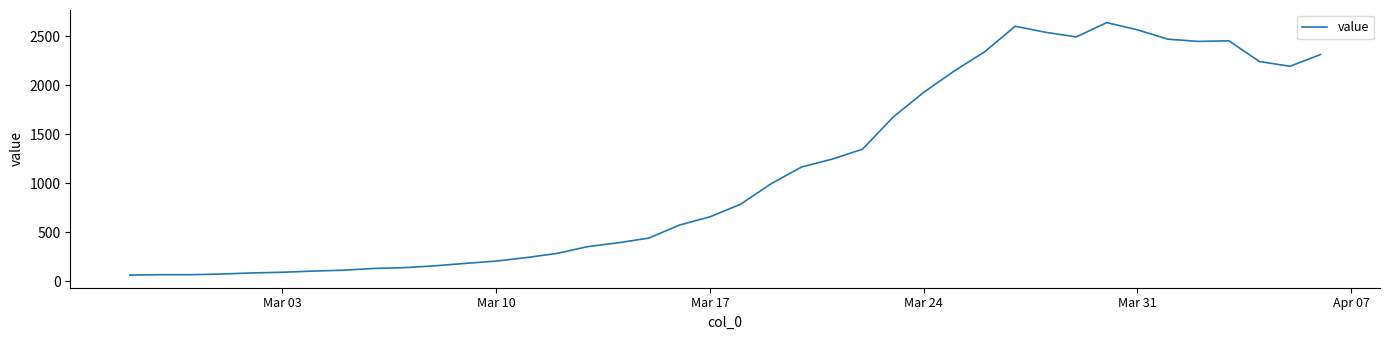

What is the maximum value shown in the chart?

2640